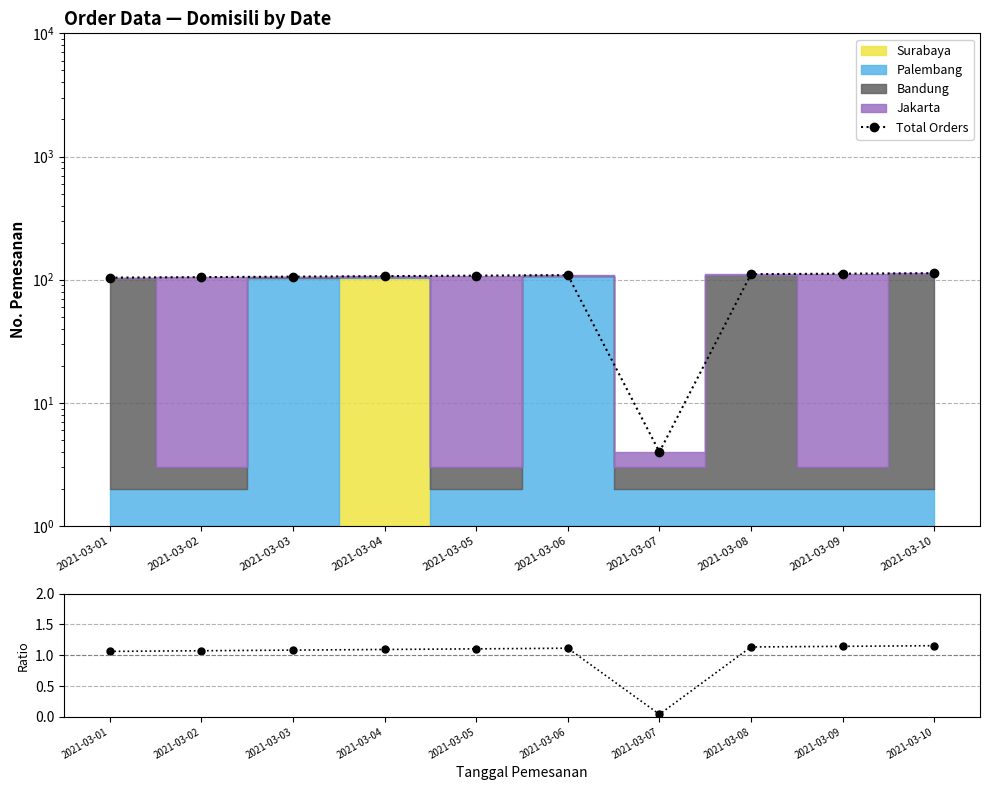

What is the value of the Ratio point at the 5th from the left?

1.1